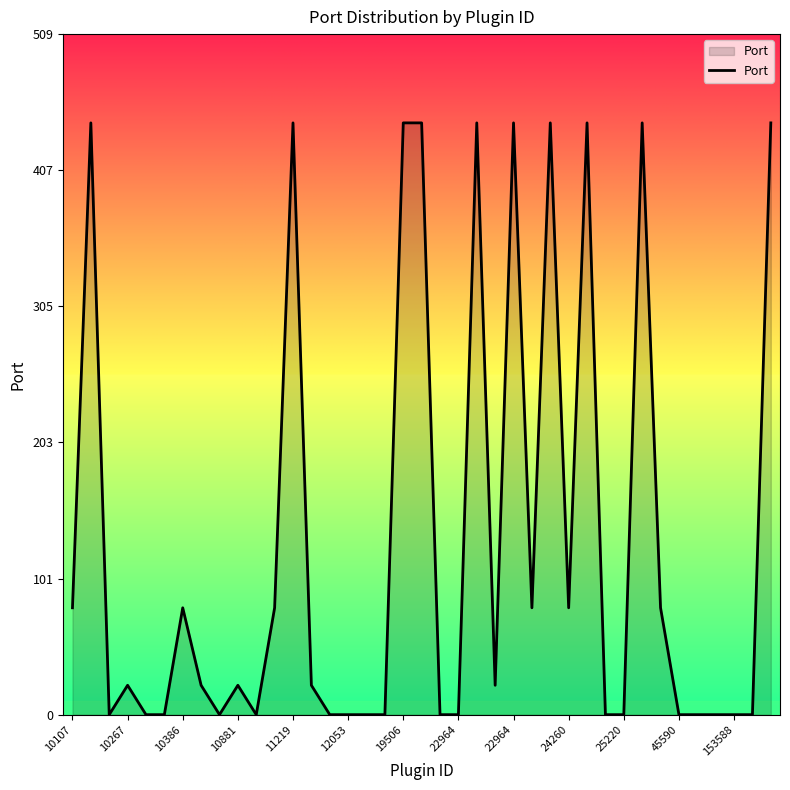

What is the difference between the maximum and minimum values?

443